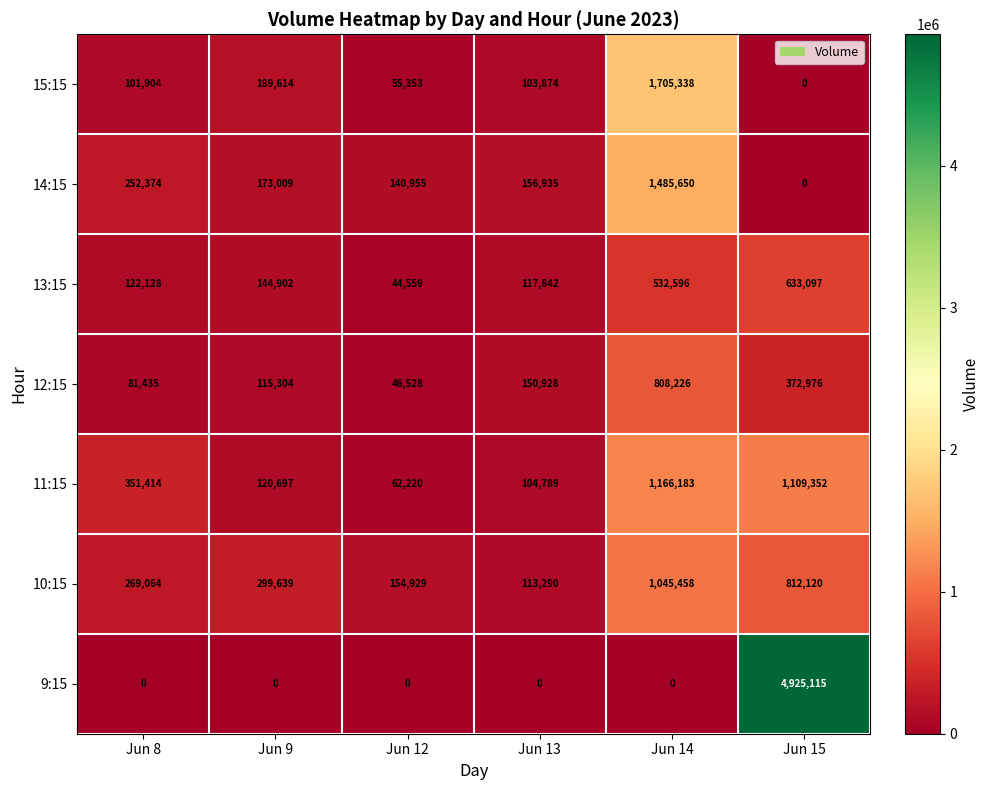

How many categories are shown in the chart?

6